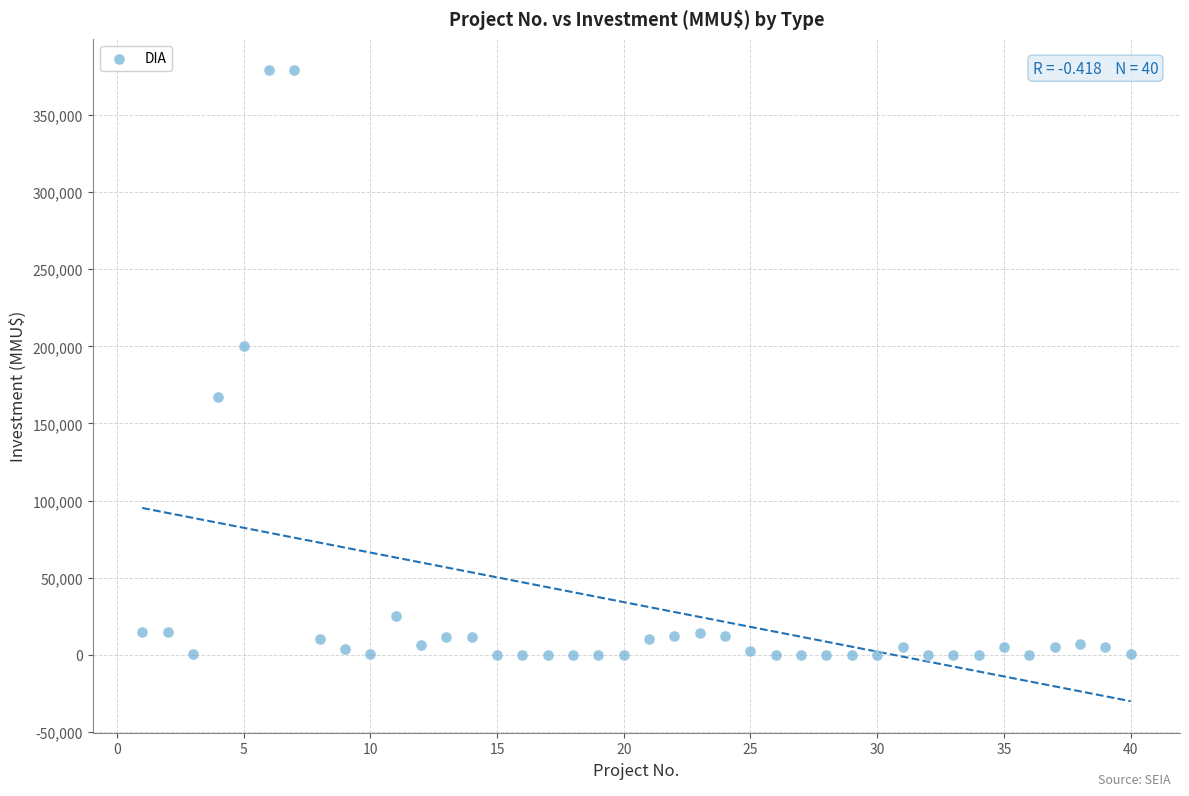

What Y value in the scatter plot is closest to 189436?

200000